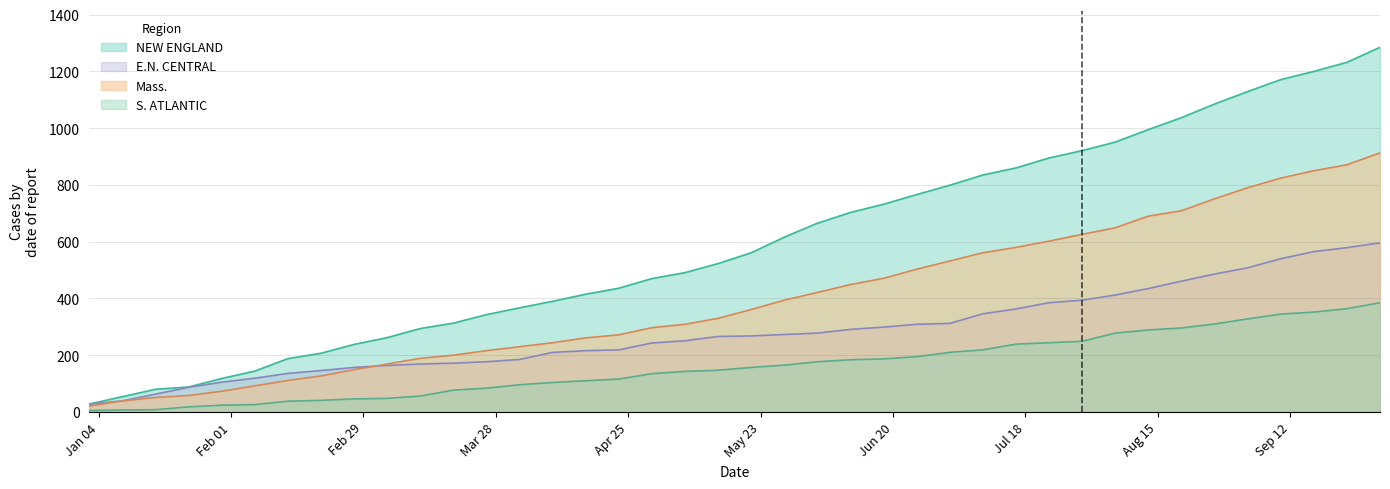

Does the chart display data point markers on the line(s)?

No